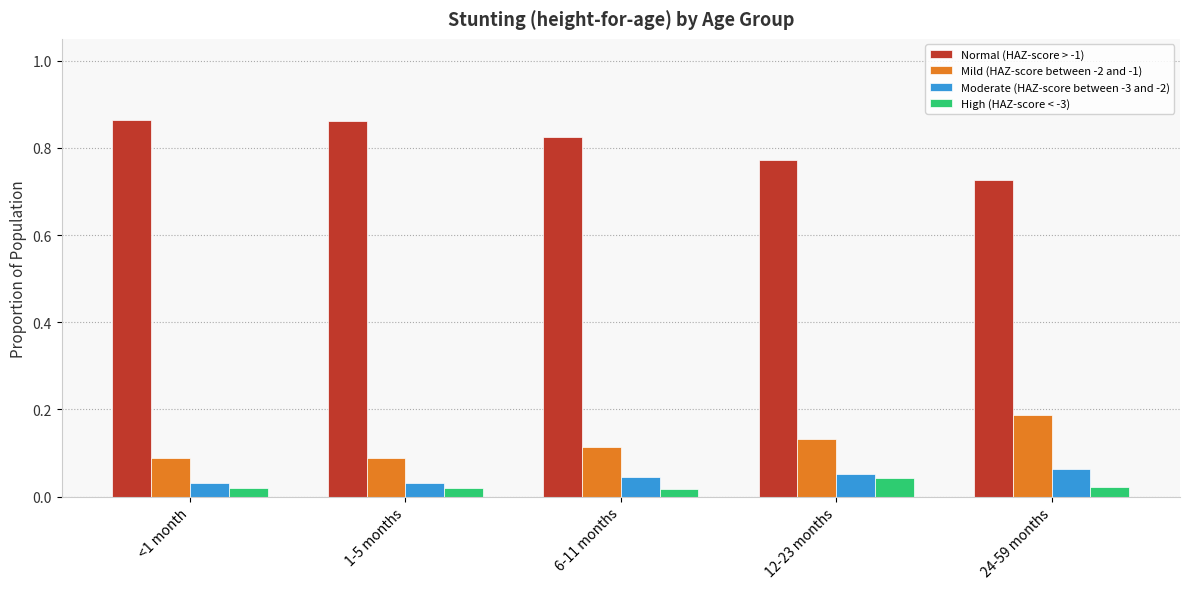

How many bars are there in total?

20